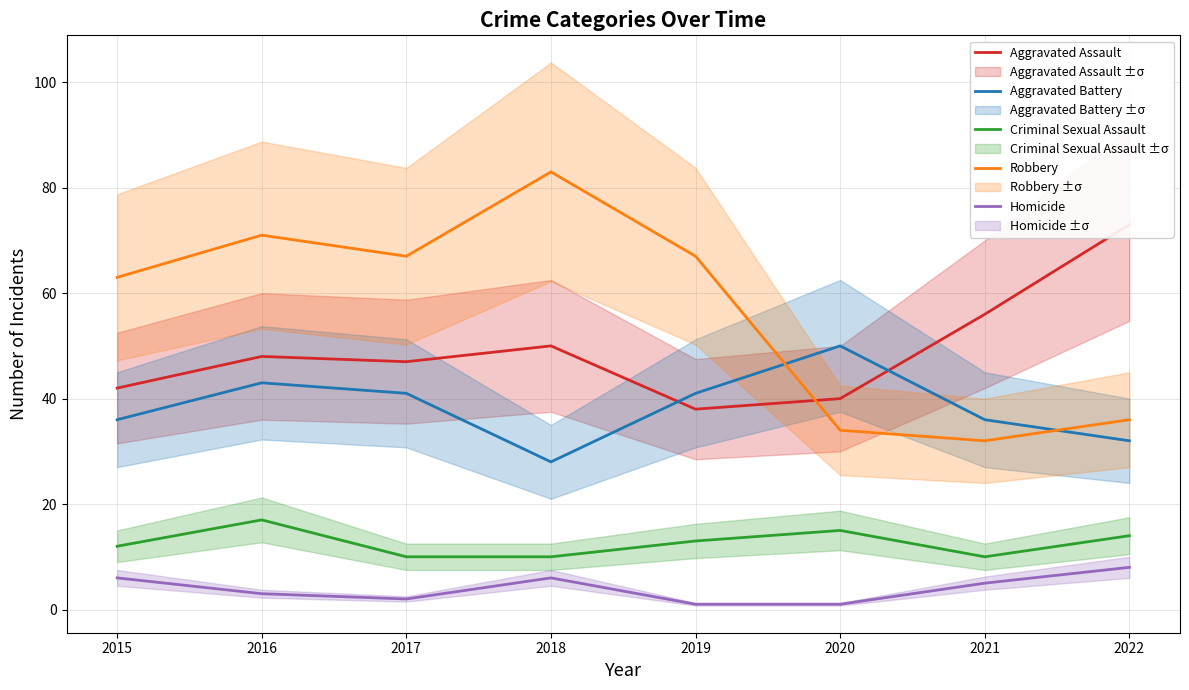

Reading left to right, what are all the values shown in this chart?

Aggravated Assault: 2015=42	2016=48	2017=47	2018=50	2019=38	2020=40	2021=56	2022=73
Aggravated Battery: 2015=36	2016=43	2017=41	2018=28	2019=41	2020=50	2021=36	2022=32
Criminal Sexual Assault: 2015=12	2016=17	2017=10	2018=10	2019=13	2020=15	2021=10	2022=14
Robbery: 2015=63	2016=71	2017=67	2018=83	2019=67	2020=34	2021=32	2022=36
Homicide: 2015=6	2016=3	2017=2	2018=6	2019=1	2020=1	2021=5	2022=8